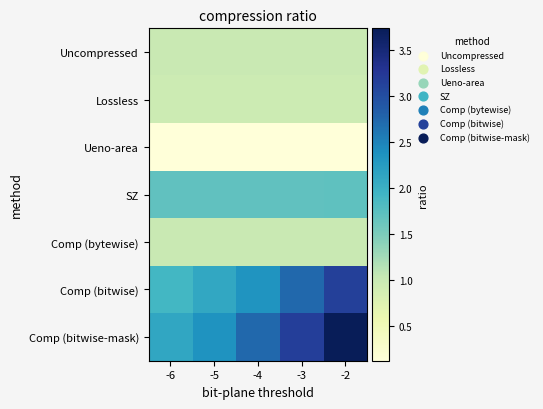

List the series in order of their peak value, highest first.

Comp (bitwise-mask), Comp (bitwise), SZ, Comp (bytewise), Uncompressed, Lossless, Ueno-area